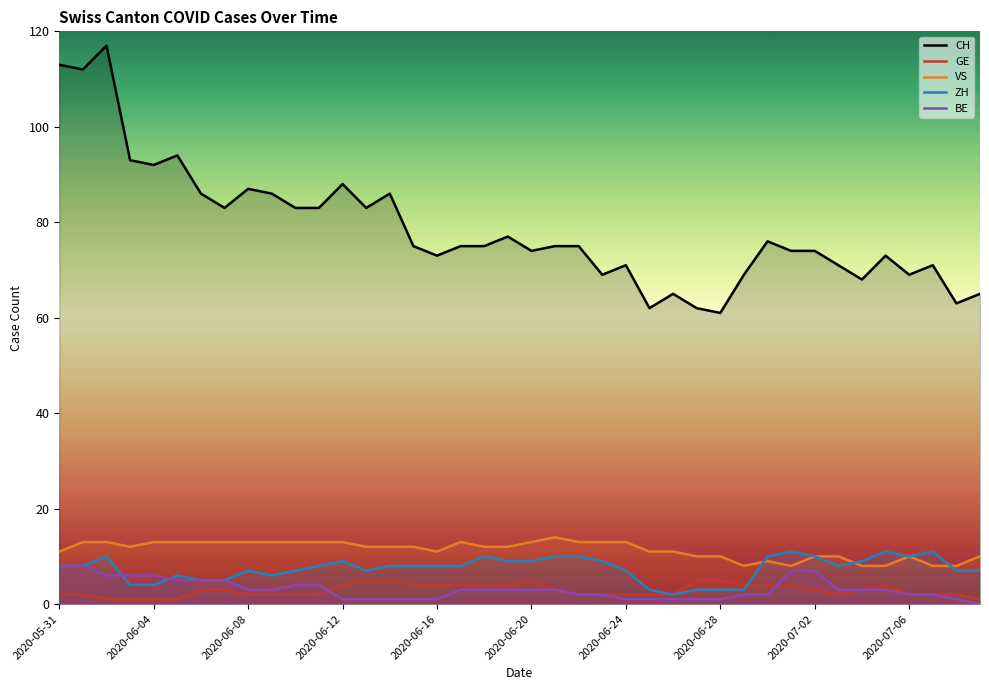

True or false: ZH has more than 1 points higher than both neighbors.

True